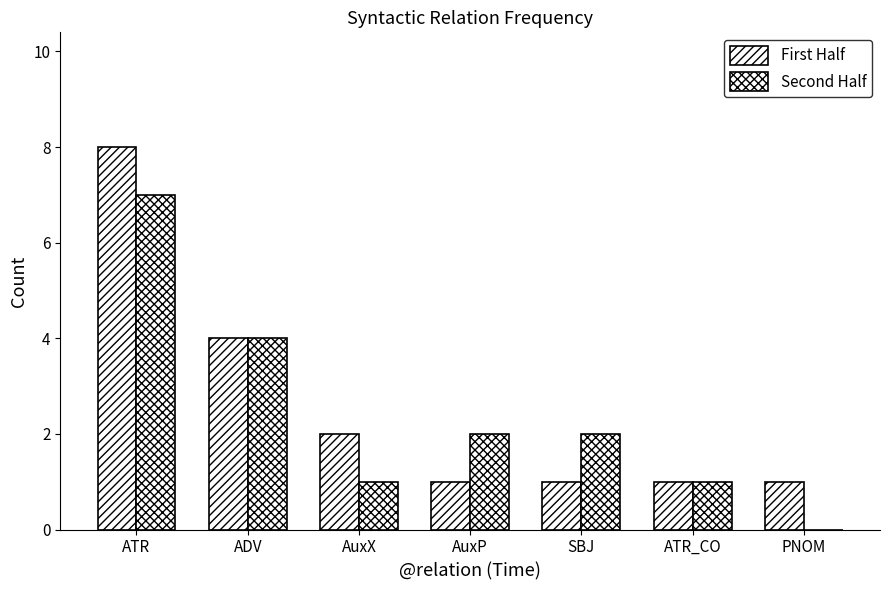

The value of First Half at AuxP is 0. True or false?

False